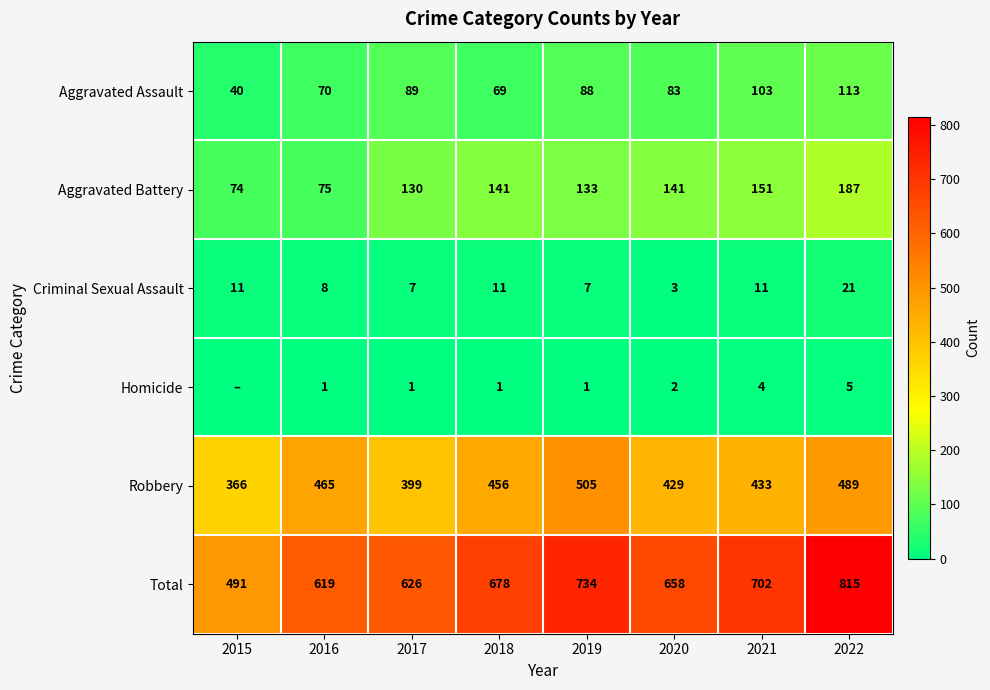

Is the value of Aggravated Battery at 2016 greater than the value of Robbery at 2021?

No